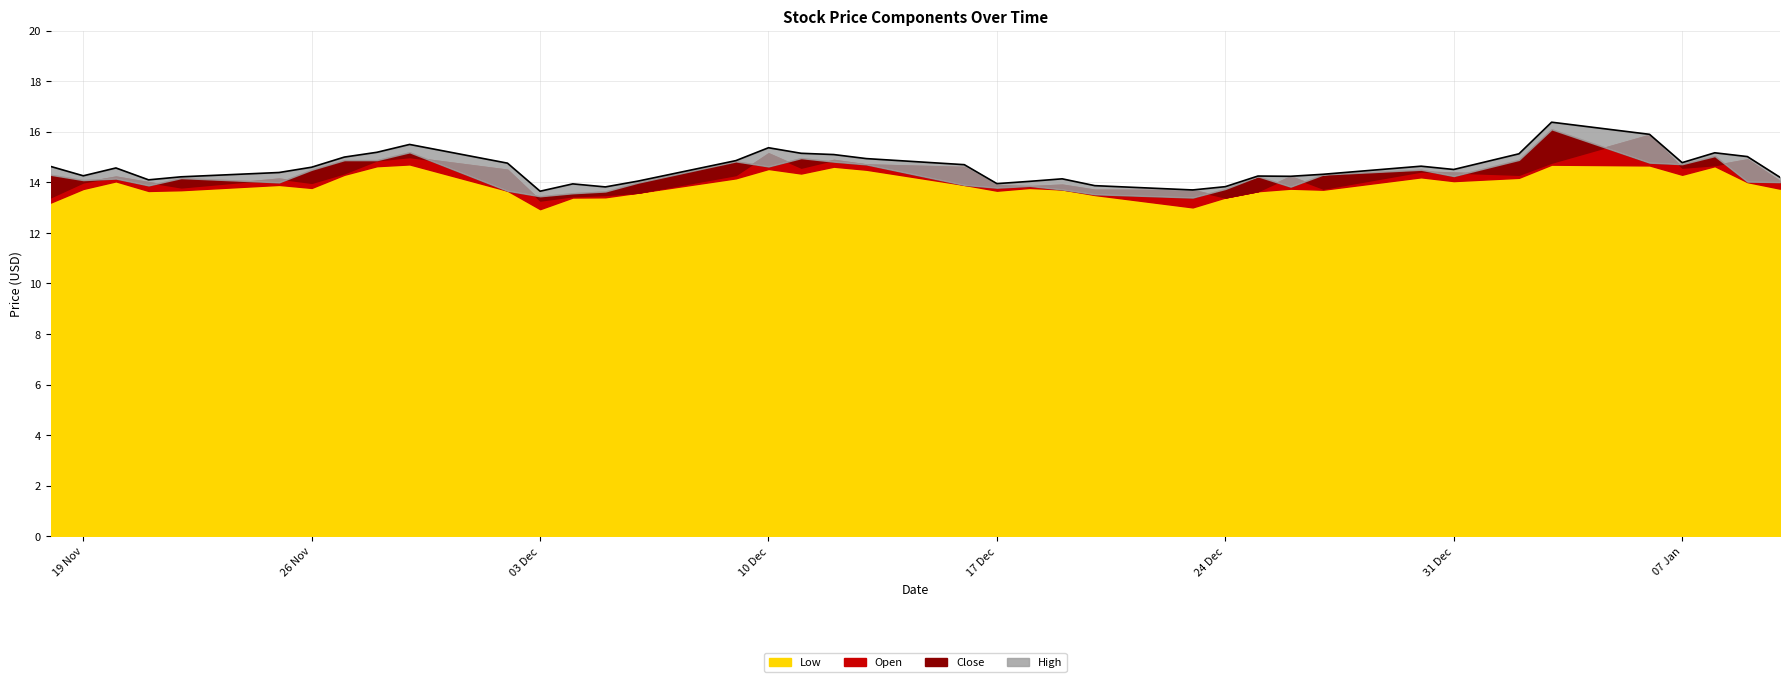

True or false: Close has more than 2 points higher than both neighbors.

True